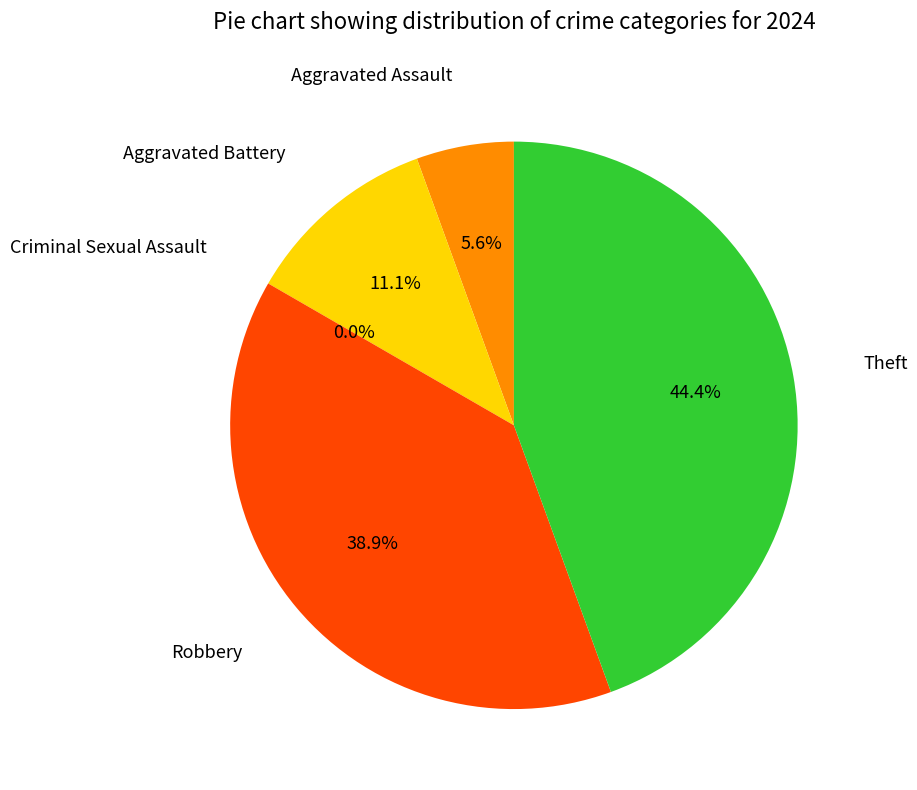

Rank the categories by value from highest to lowest.

Theft, Robbery, Aggravated Battery, Aggravated Assault, Criminal Sexual Assault